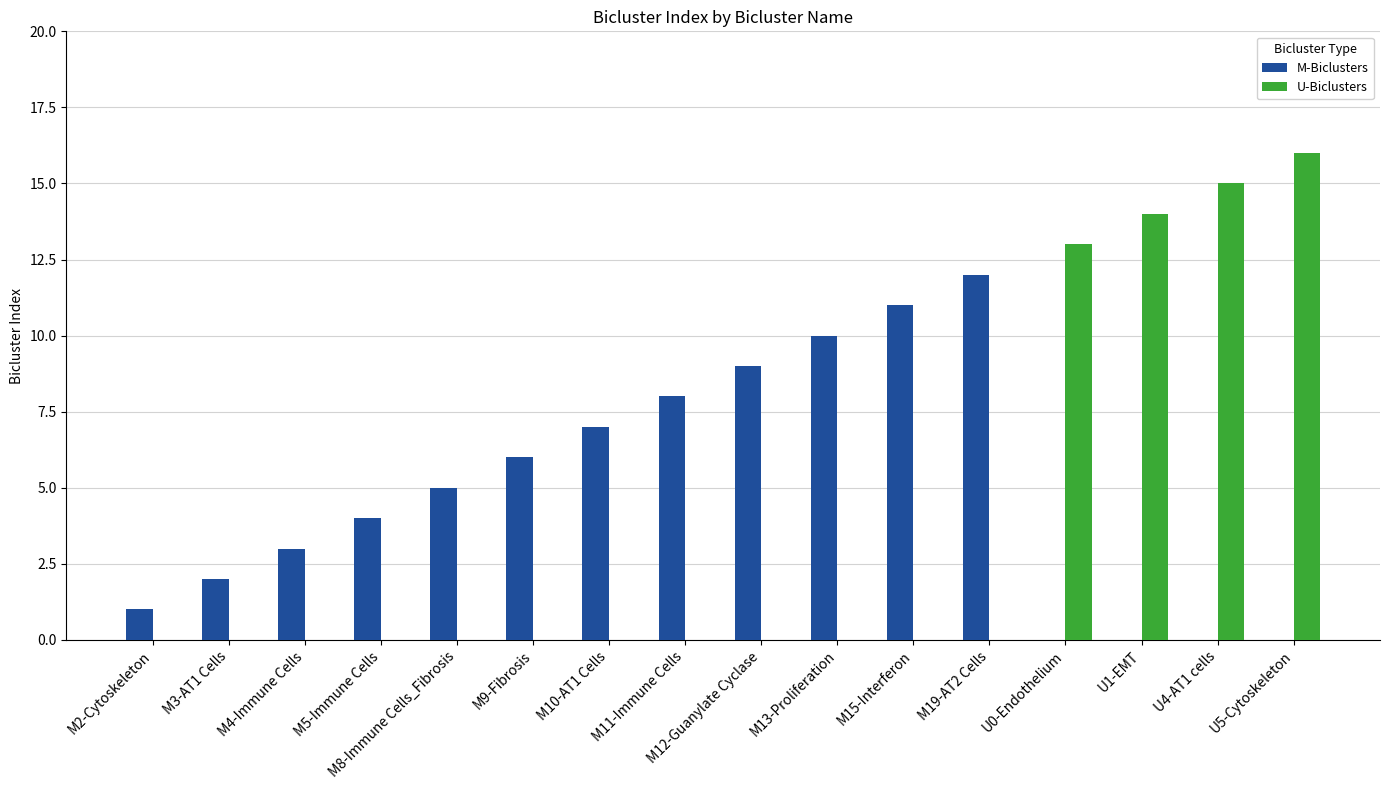

What is the sum of all U-Biclusters values?

58